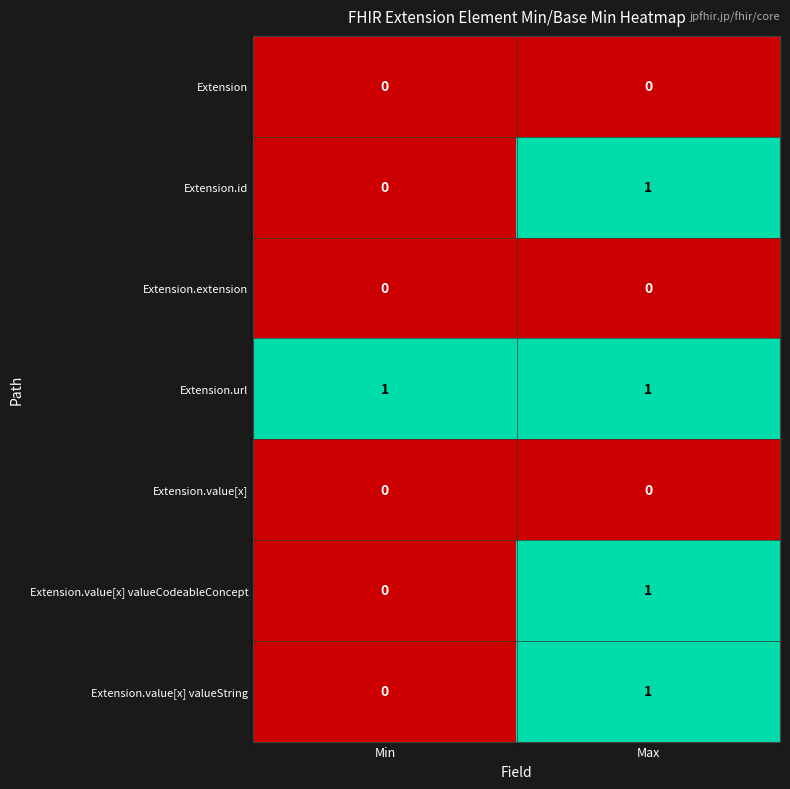

List the labels in order of Extension.value[x] valueCodeableConcept value, smallest first.

Min, Max